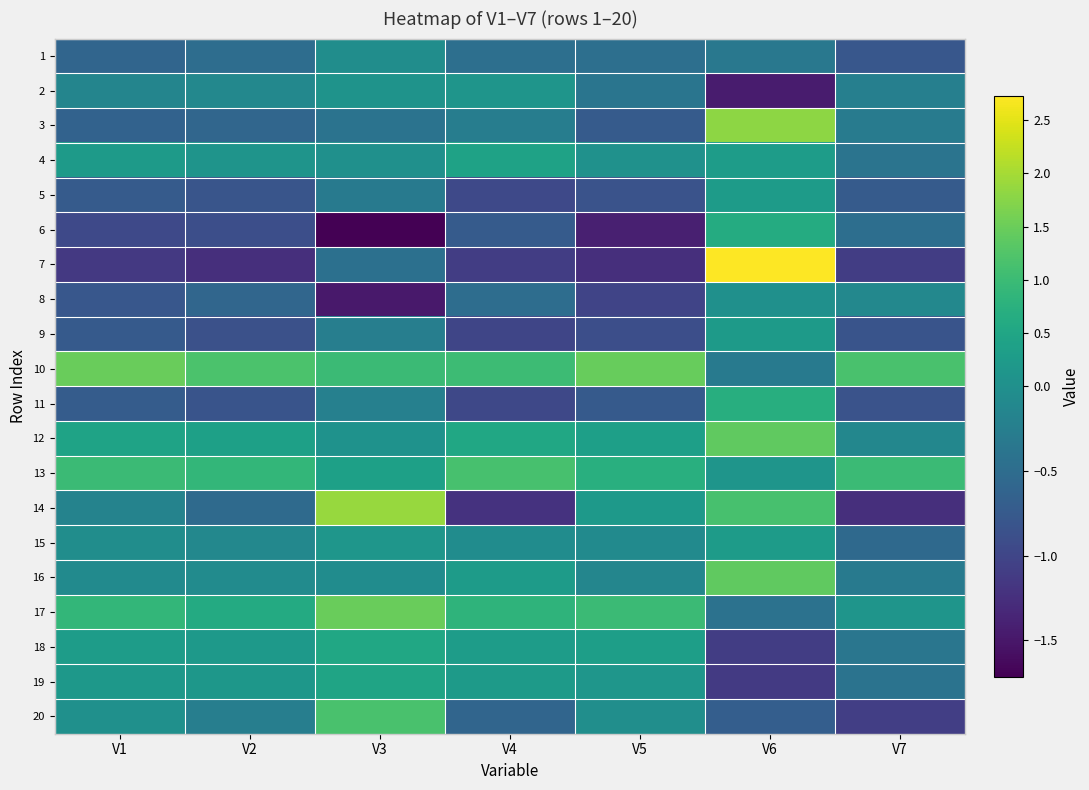

Count the number of data series in this chart.

20